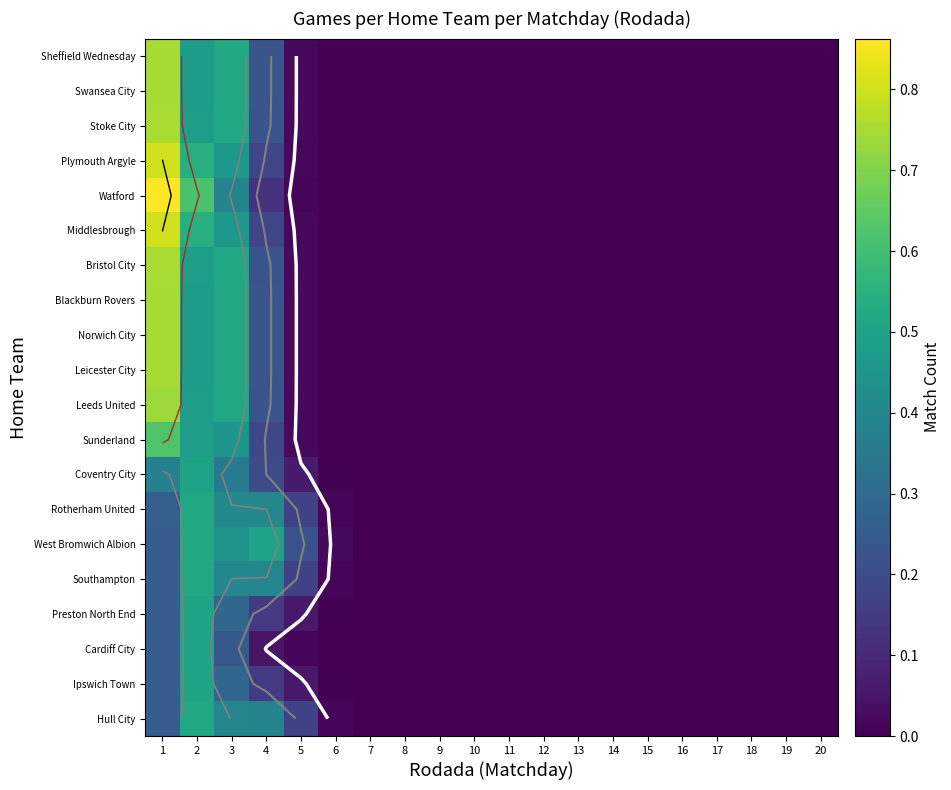

Between 5 and 7, which series saw the biggest shift?

West Bromwich Albion